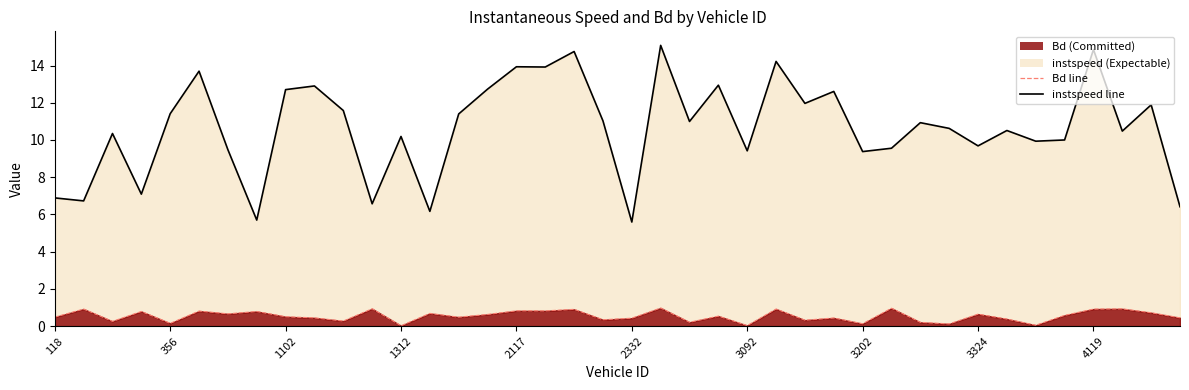

Reading right to left, extract all data points from this chart.

instspeed: 6.4	11.9	10.5	14.9	10.0	9.9	10.5	9.7	10.6	10.9	9.6	9.4	12.6	12.0	14.2	9.4	12.9	11.0	15.1	5.6	11.0	14.8	13.9	13.9	12.7	11.4	6.2	10.2	6.6	11.6	12.9	12.7	5.7	9.5	13.7	11.4	7.1	10.3	6.7	6.9
Bd: 0.4	0.7	0.9	0.9	0.6	0.1	0.4	0.6	0.1	0.2	1.0	0.1	0.4	0.3	0.9	0.0	0.5	0.2	1.0	0.4	0.3	0.9	0.8	0.8	0.6	0.5	0.7	0.0	0.9	0.3	0.4	0.5	0.8	0.7	0.8	0.2	0.8	0.3	0.9	0.5